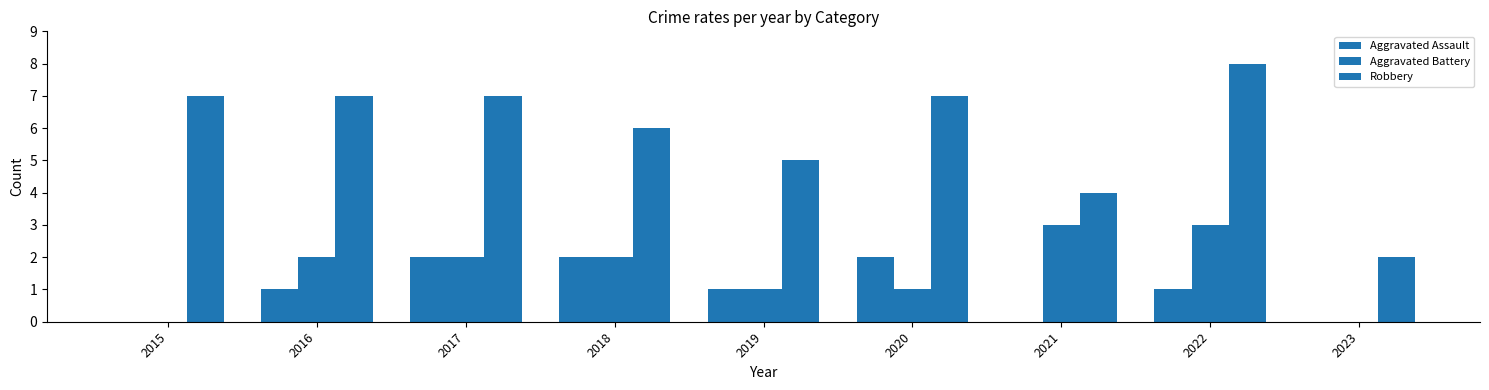

At which label is Aggravated Battery closest to 1?

2019